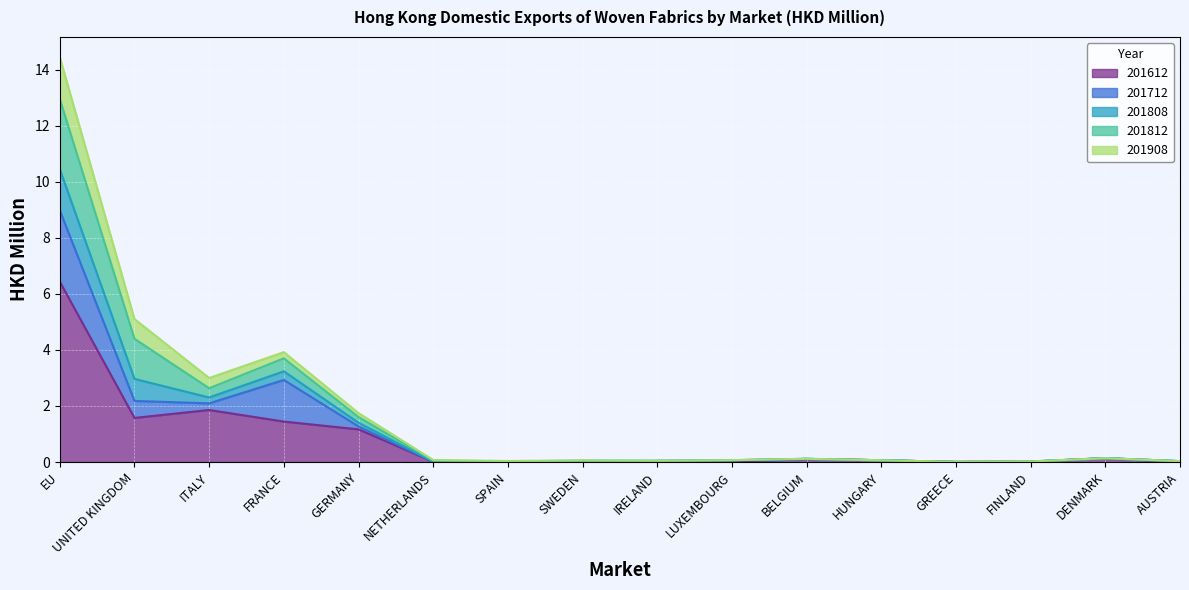

What is the sum of the 201908 values at GREECE and BELGIUM?

0.1